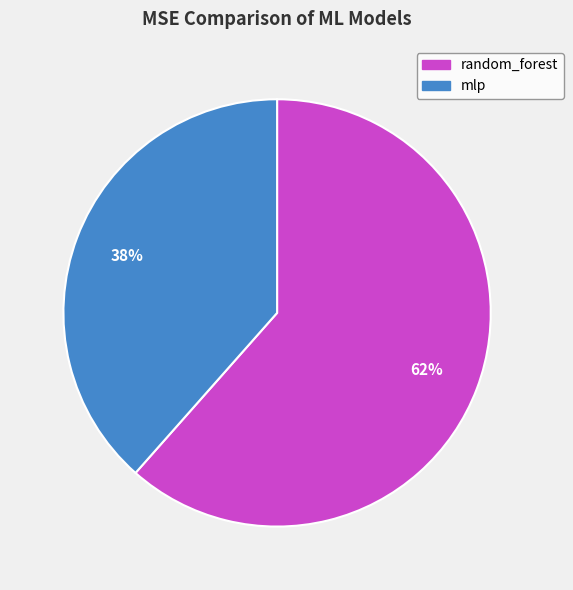

Which has a higher value, random_forest or mlp?

random_forest